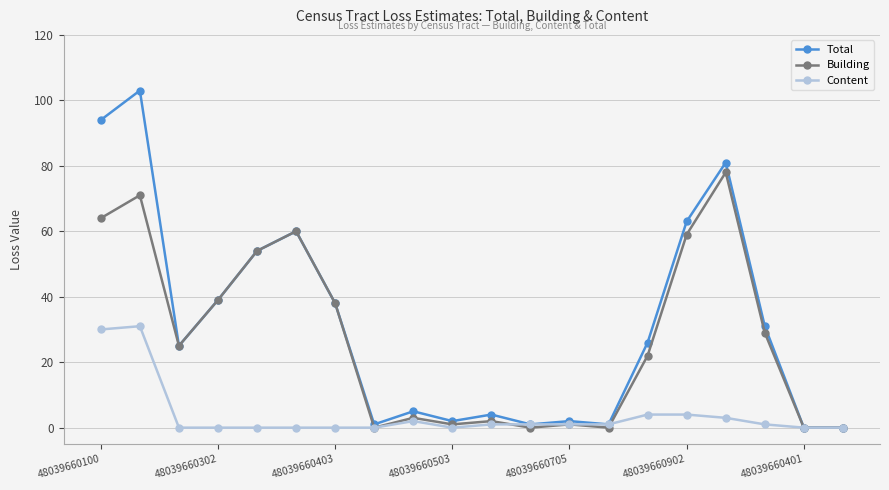

True or false: Building has more than 2 points higher than both neighbors.

True